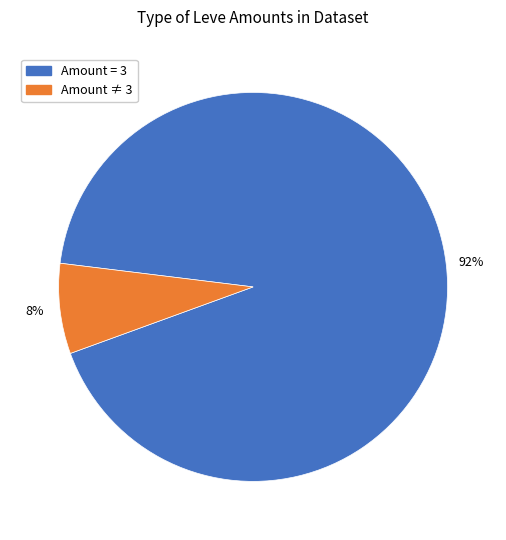

To the nearest percent, what is the average slice percentage?

50%